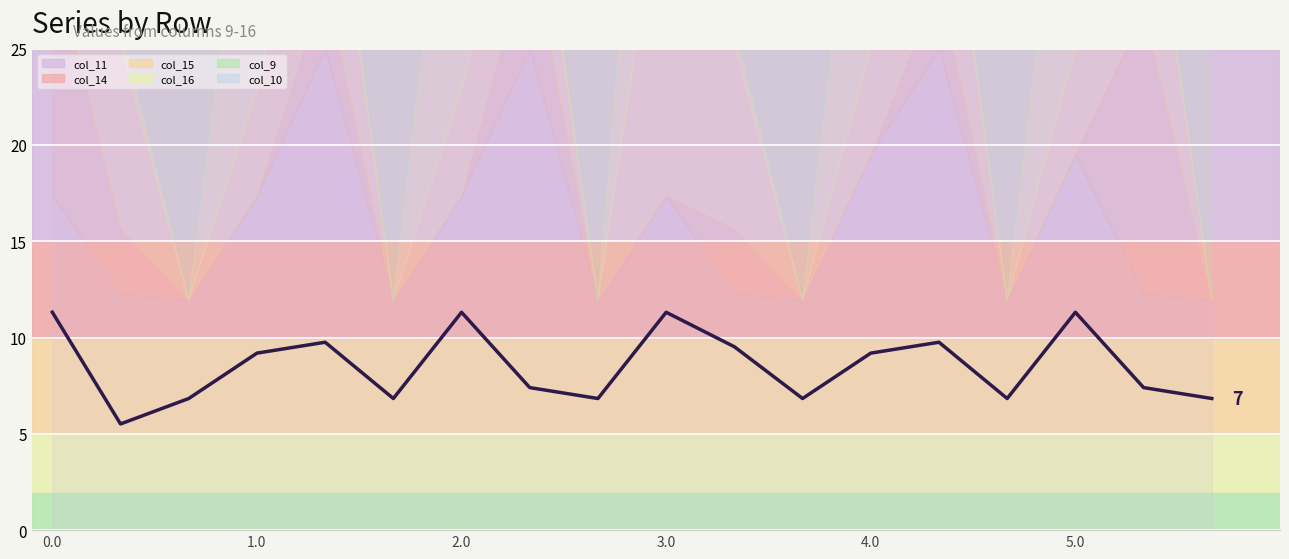

Where is the first local minimum?

1.0